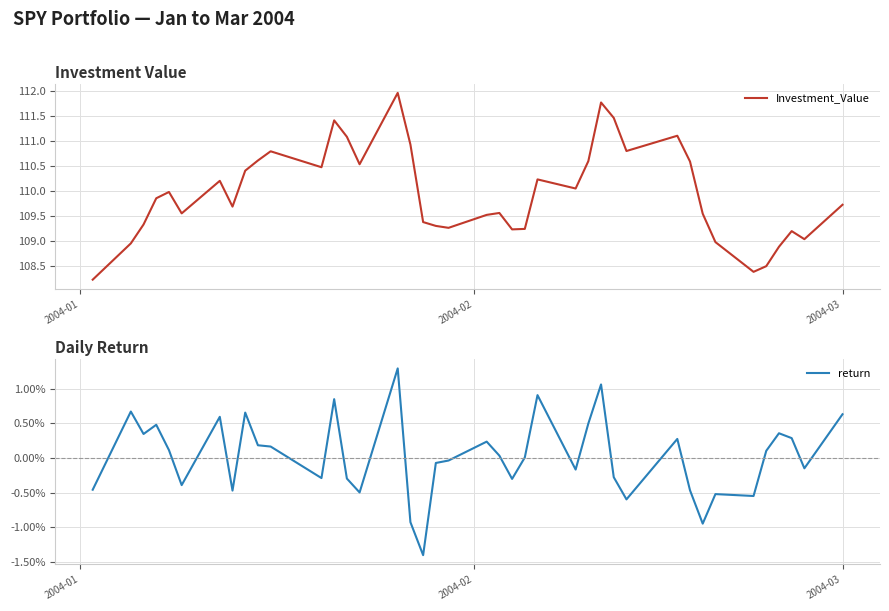

Reading left to right, extract all data points from this chart.

Investment_Value: 108.2	109.0	109.3	109.9	110.0	109.6	110.2	109.7	110.4	110.6	110.8	110.5	111.4	111.1	110.5	112.0	110.9	109.4	109.3	109.3	109.5	109.6	109.2	109.2	110.2	110.1	110.6	111.8	111.5	110.8	111.1	110.6	109.5	109.0	108.4	108.5	108.9	109.2	109.0	109.7
return: -0.0	0.0	0.0	0.0	0.0	-0.0	0.0	-0.0	0.0	0.0	0.0	-0.0	0.0	-0.0	-0.0	0.0	-0.0	-0.0	-0.0	-0.0	0.0	0.0	-0.0	0.0	0.0	-0.0	0.0	0.0	-0.0	-0.0	0.0	-0.0	-0.0	-0.0	-0.0	0.0	0.0	0.0	-0.0	0.0